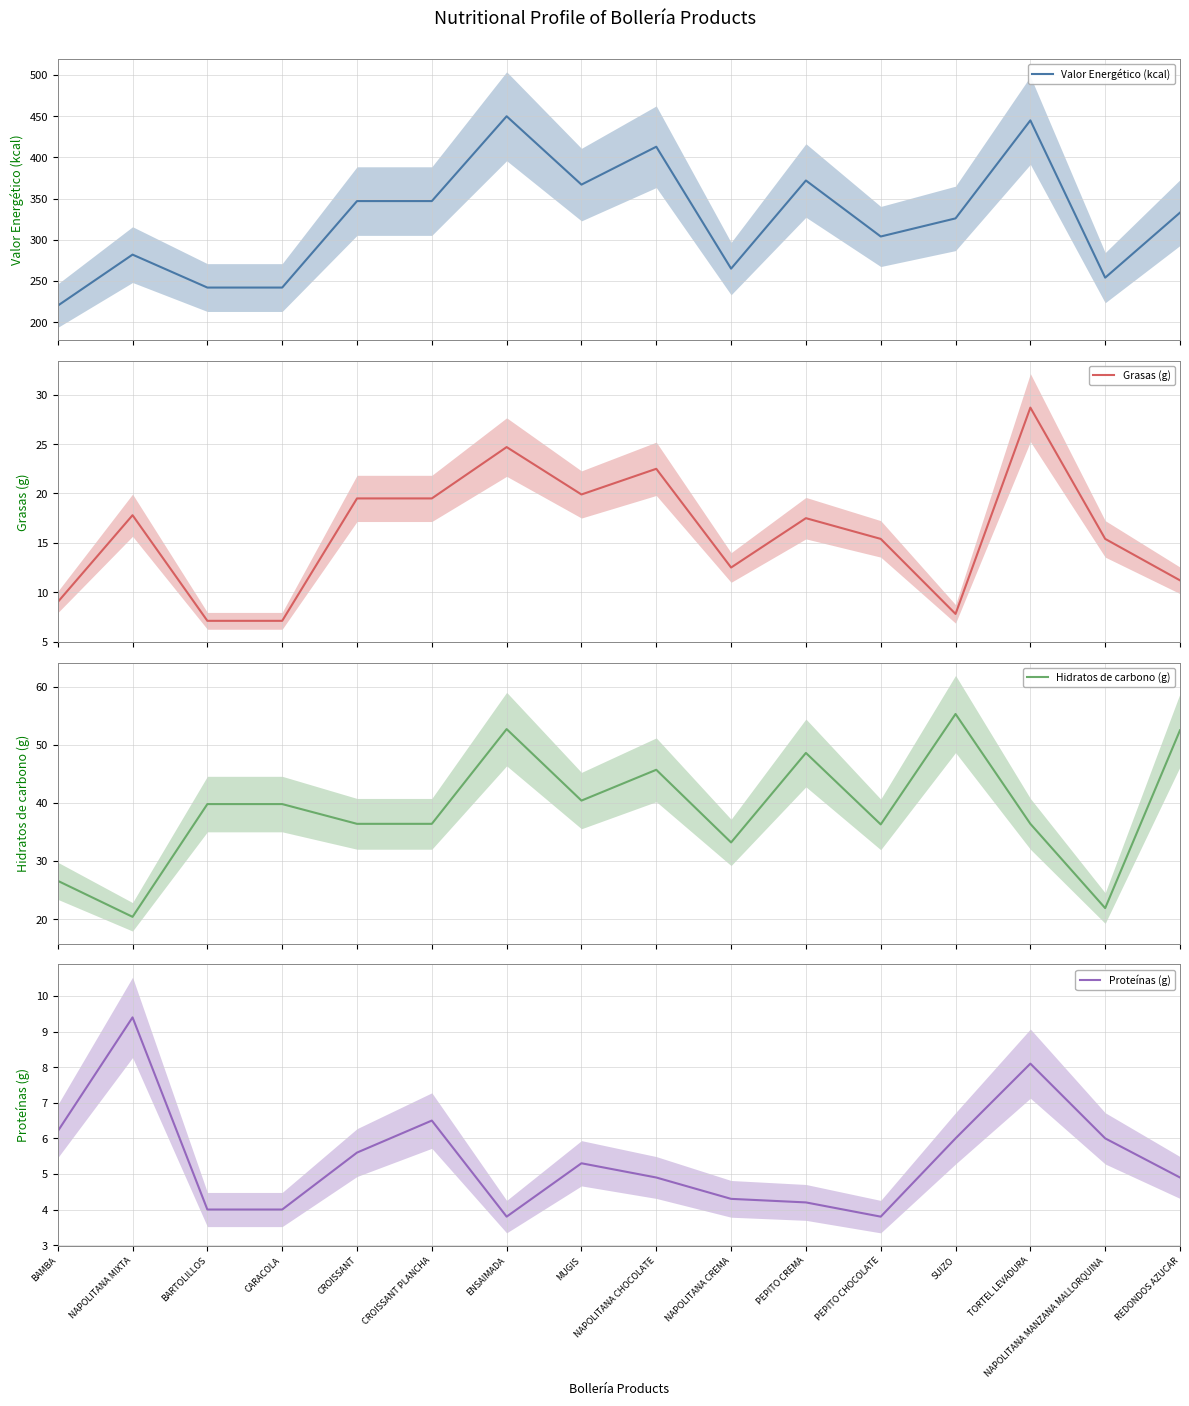

At which label does Hidratos de carbono (g) first exceed 39?

BARTOLILLOS